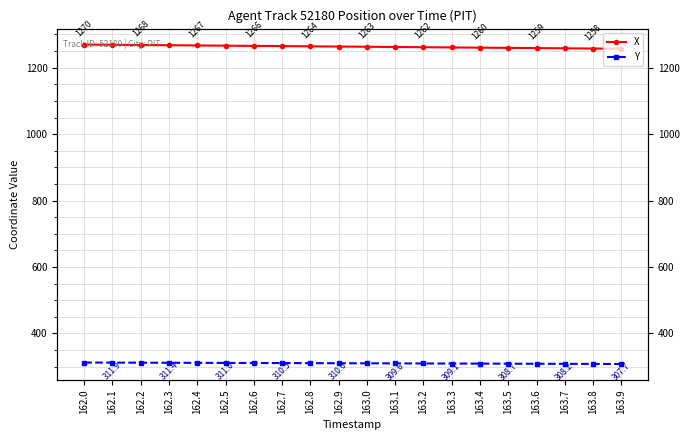

Which series has the widest spread of values?

X